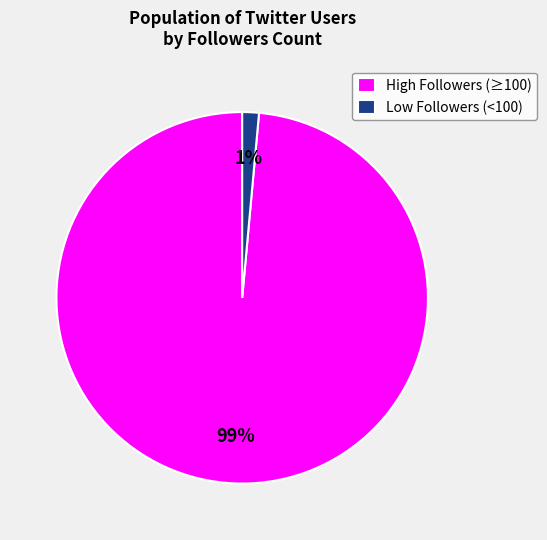

Is the sum of High Followers (≥100) and Low Followers (<100) greater than half?

Yes